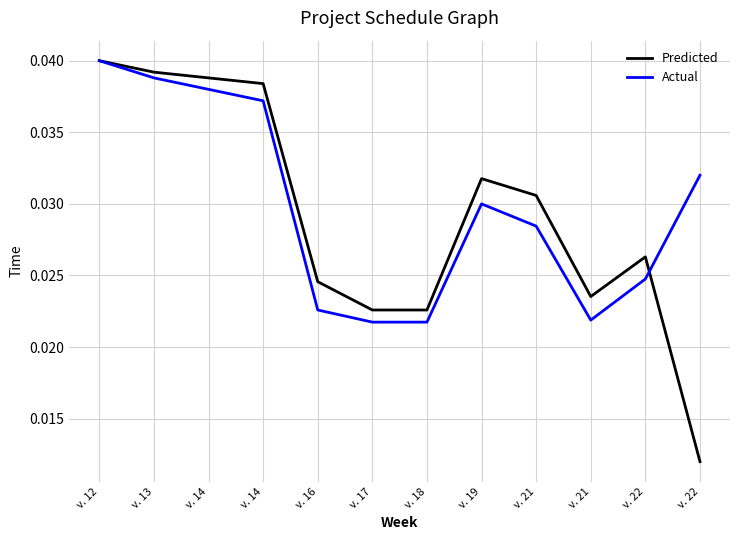

True or false: Actual and Predicted cross at least once.

True